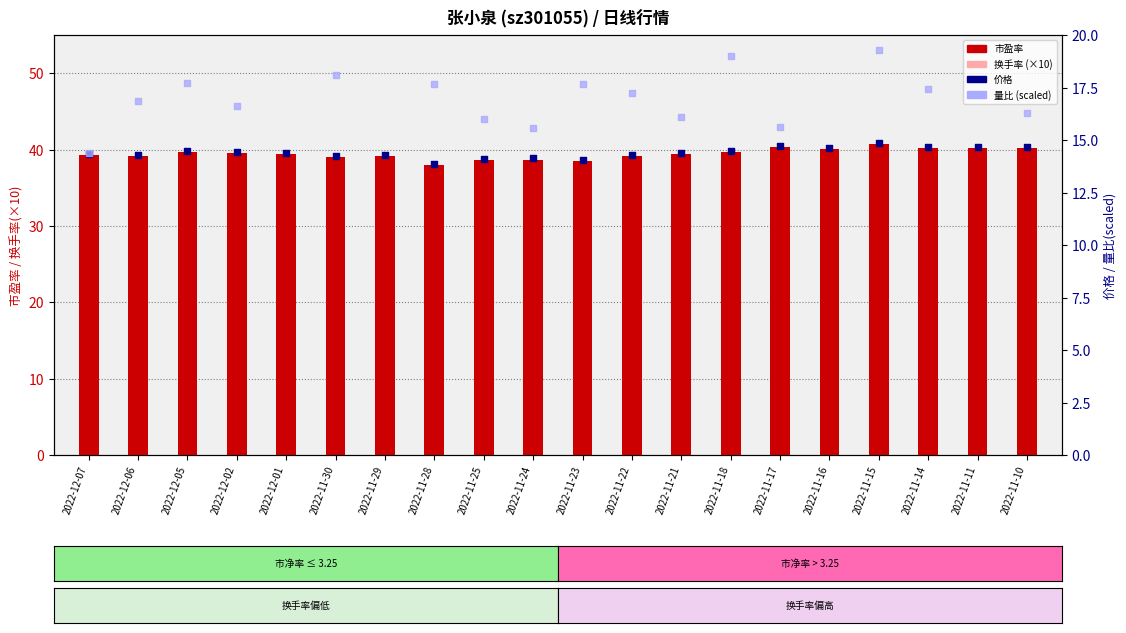

Is the value of 价格 at 2022-11-29 greater than the value of 市盈率 at 2022-11-14?

No